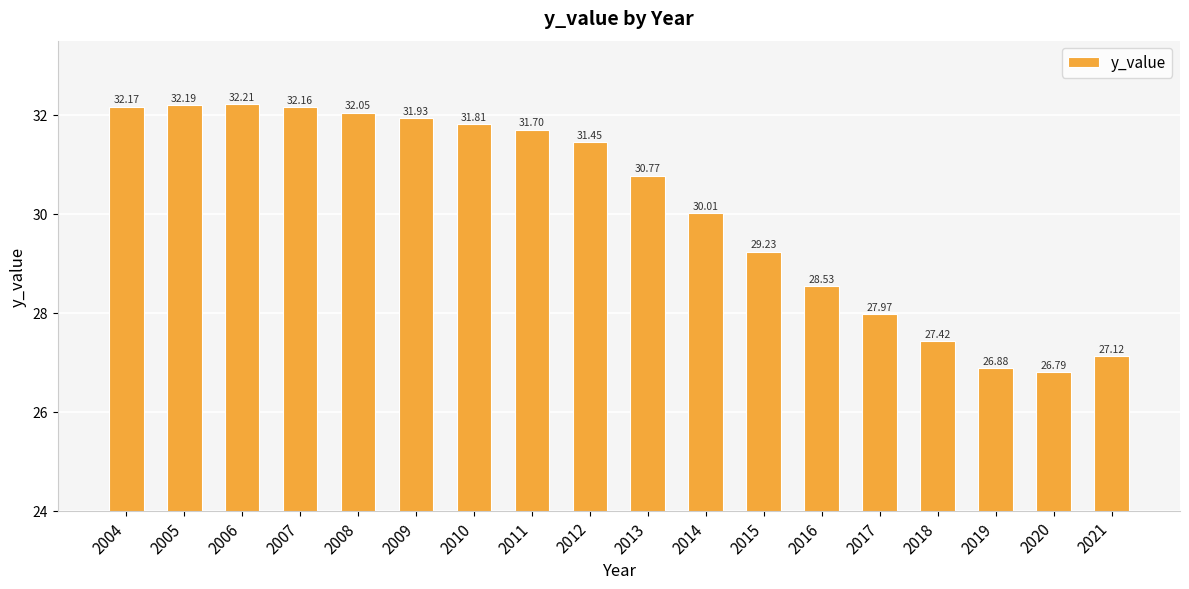

Which has a higher value, 2004 or 2019?

2004